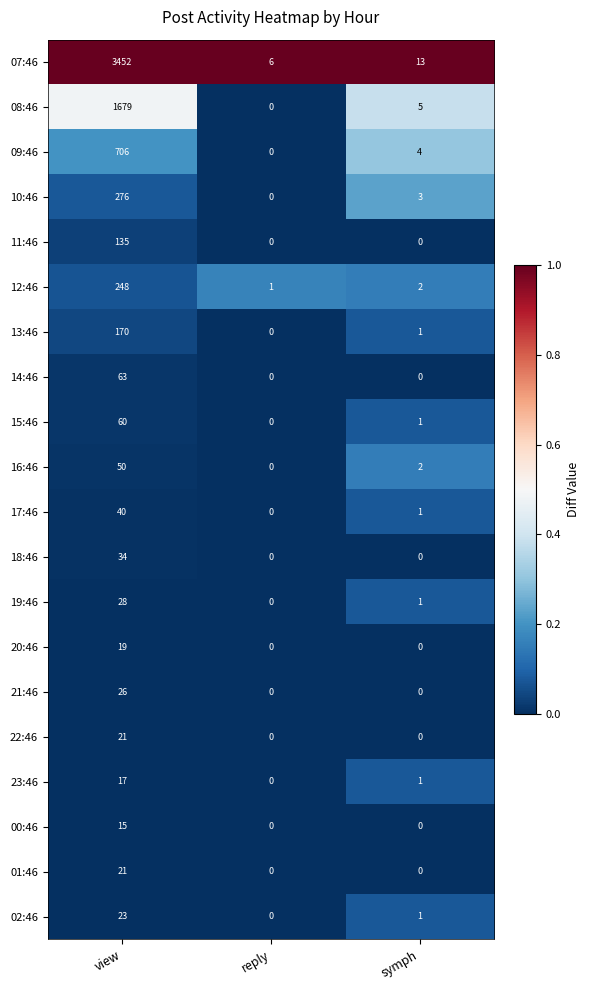

At how many categories does at least one series exceed 0?

3